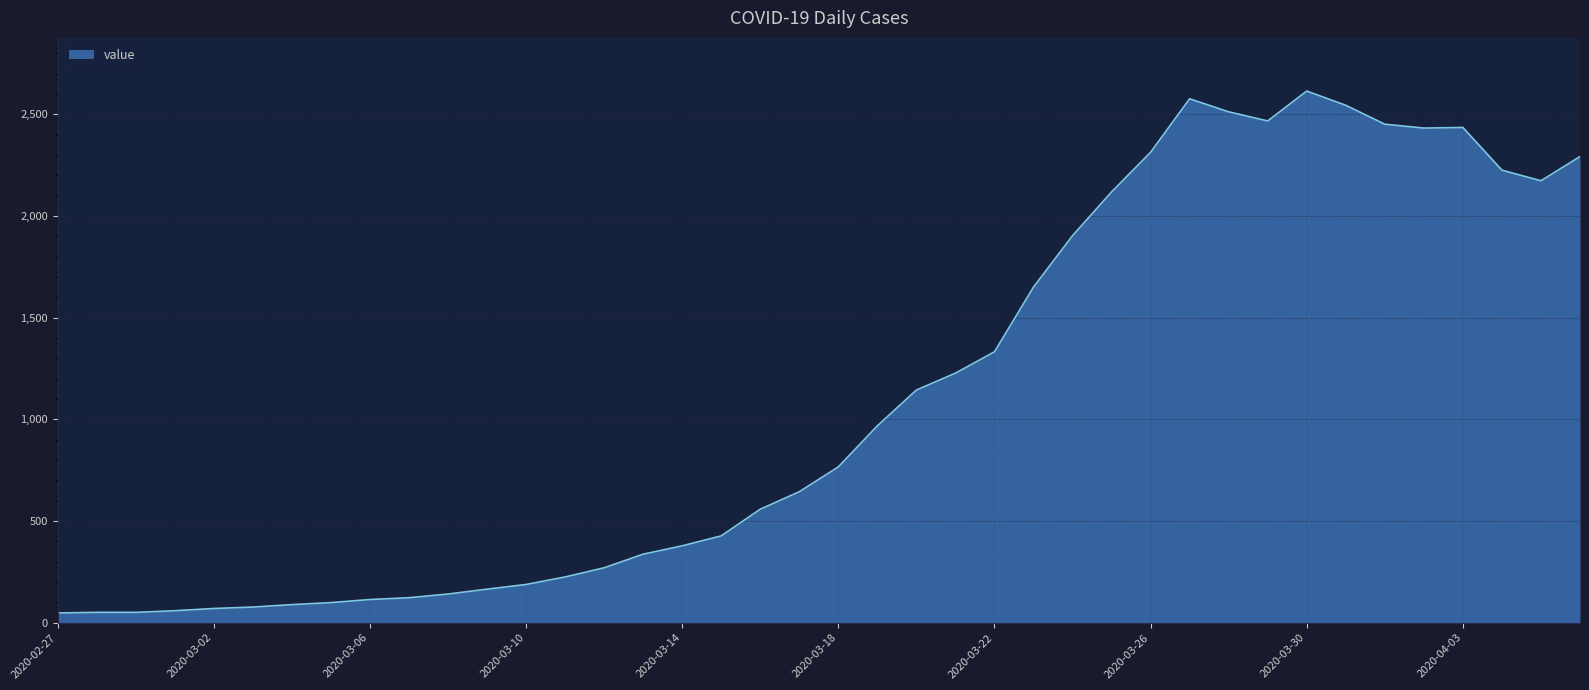

How many categories are shown in the chart?

40